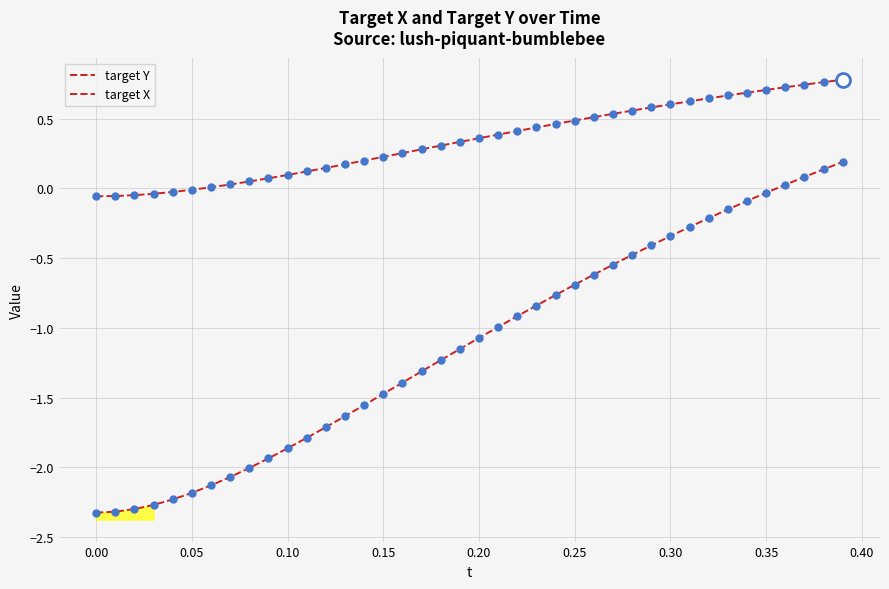

True or false: target X and target Y intersect in this chart.

False